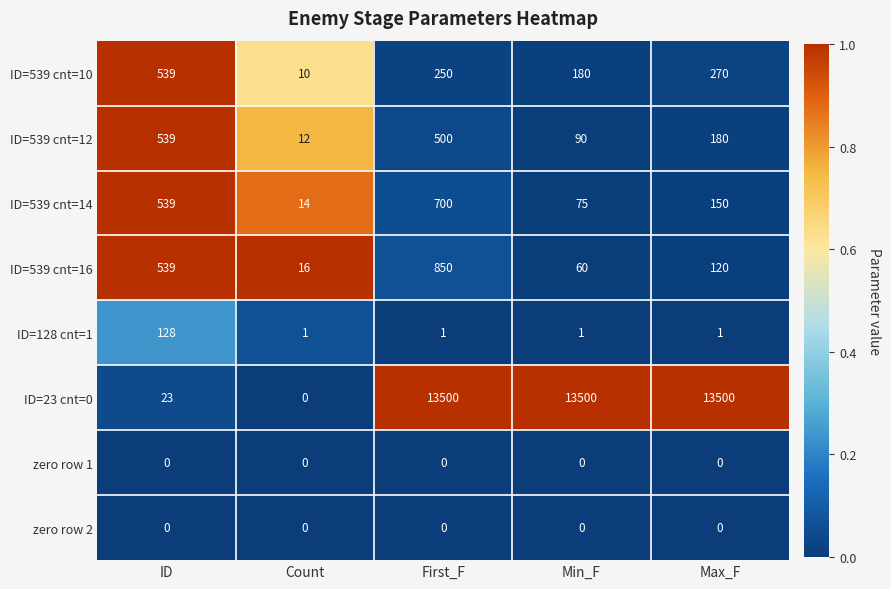

True or false: zero row 2 has a value of 0 at ID.

True